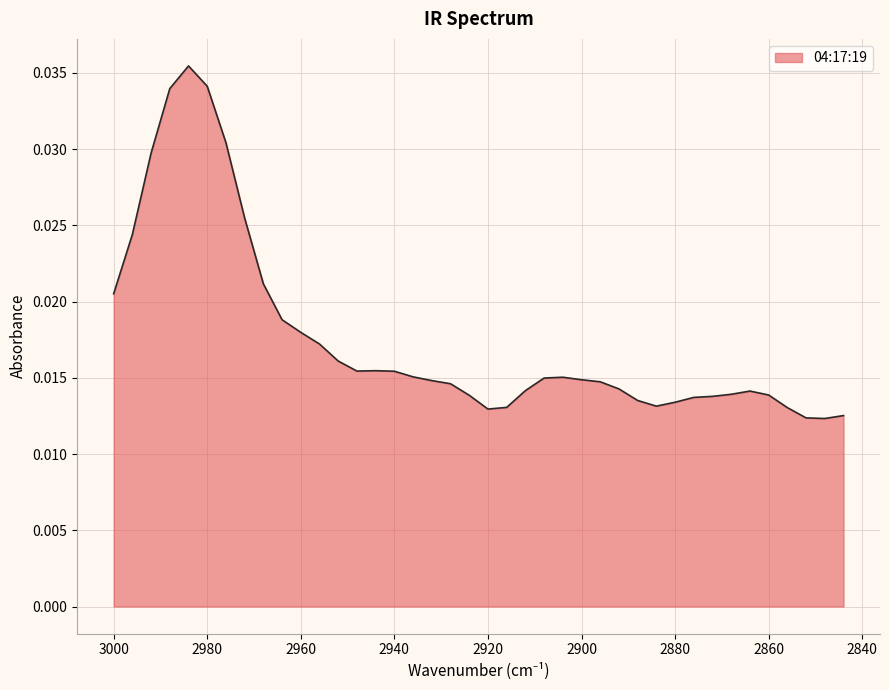

Which label corresponds to the smallest value in the chart?

2848